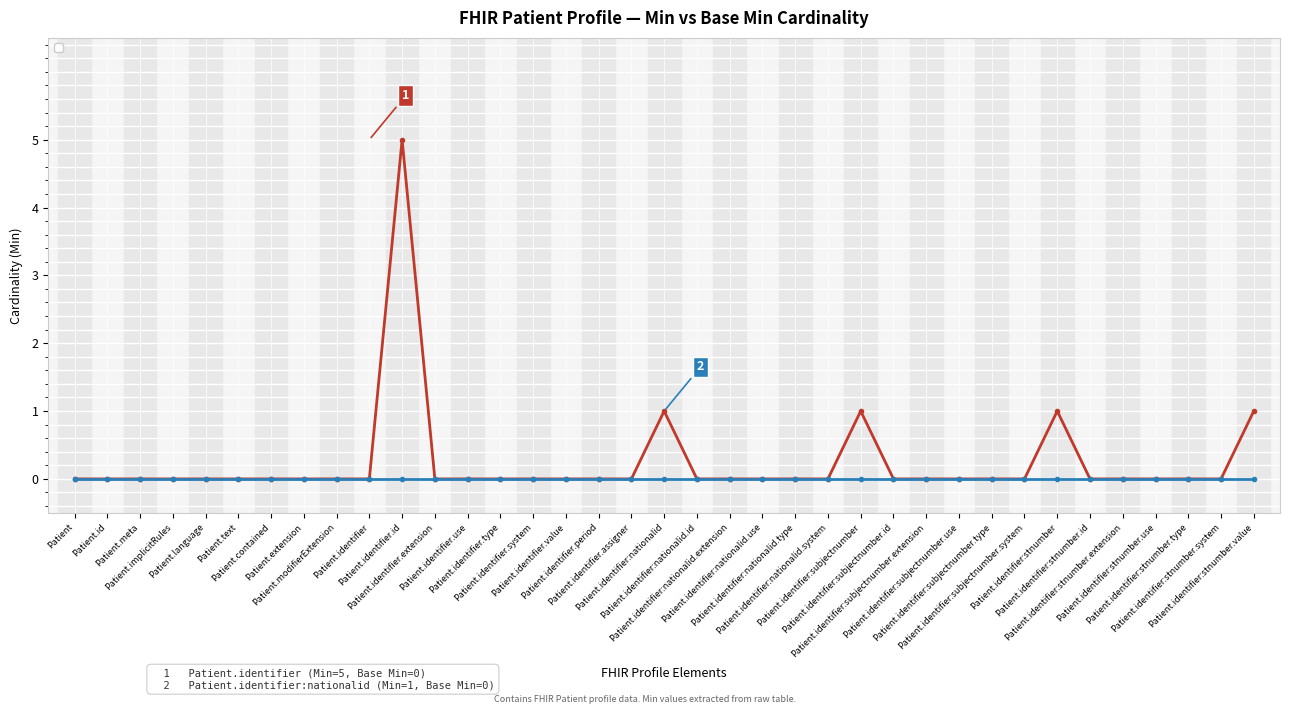

Does the chart display data point markers on the line(s)?

Yes